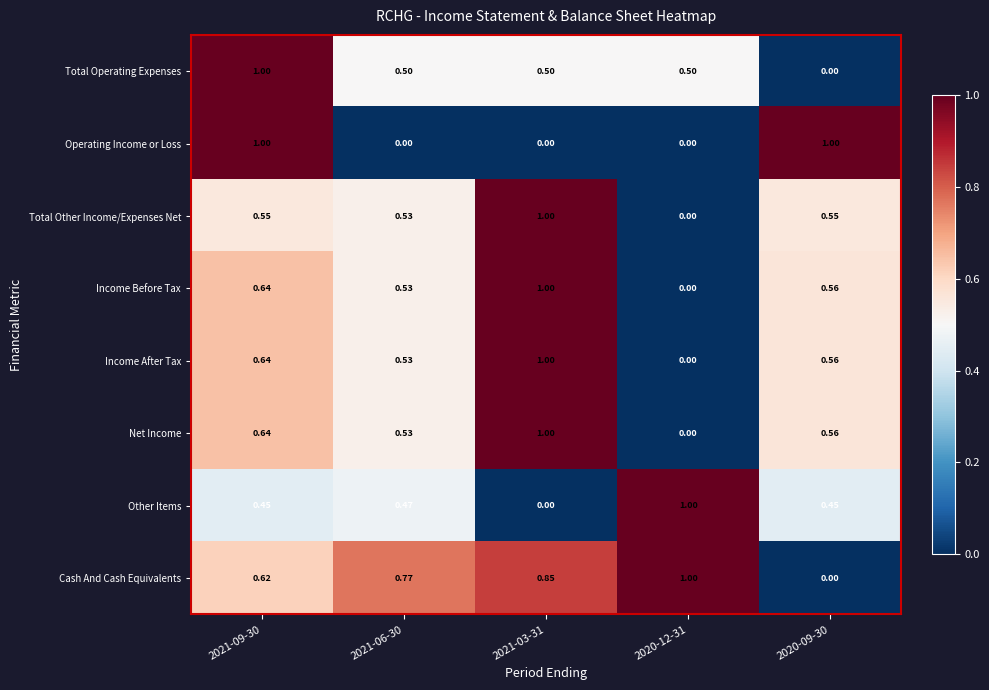

Is the value of Total Operating Expenses at 2020-12-31 greater than the value of Net Income at 2021-03-31?

No